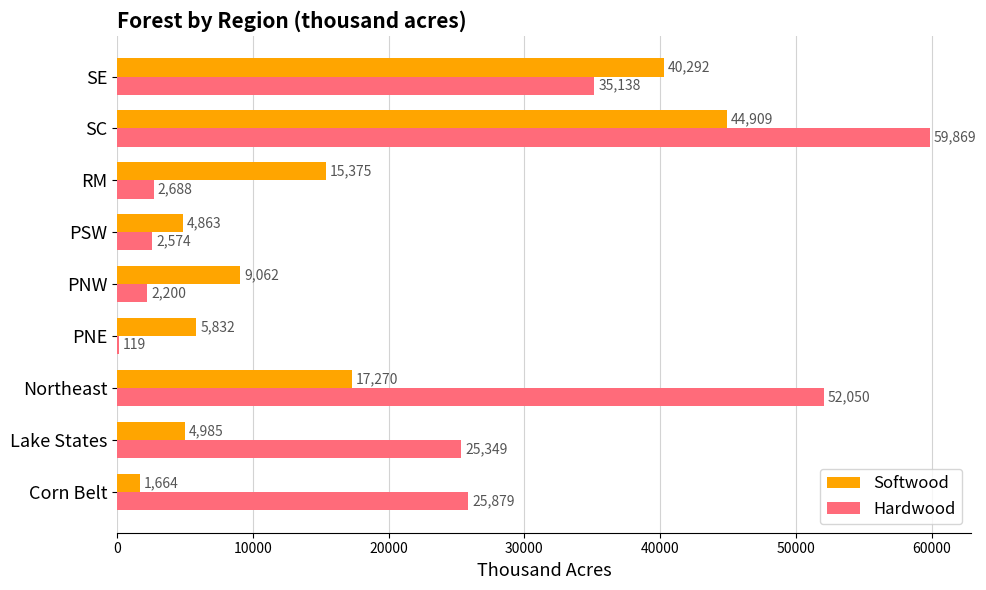

Which category has the highest value in the Hardwood series?

SC